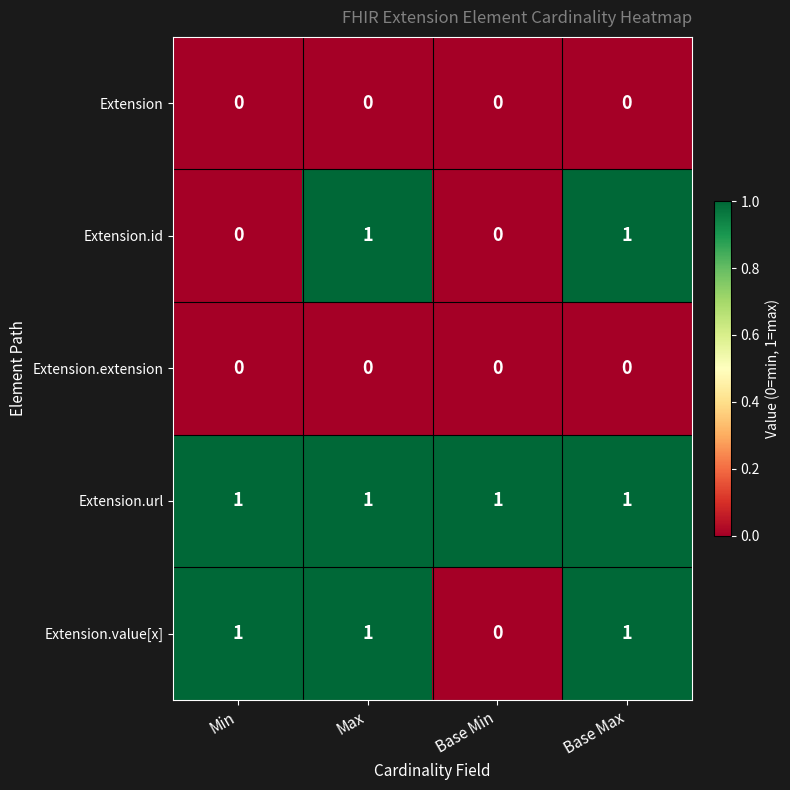

Is the value of Extension at Base Max greater than the value of Extension.url at Max?

No